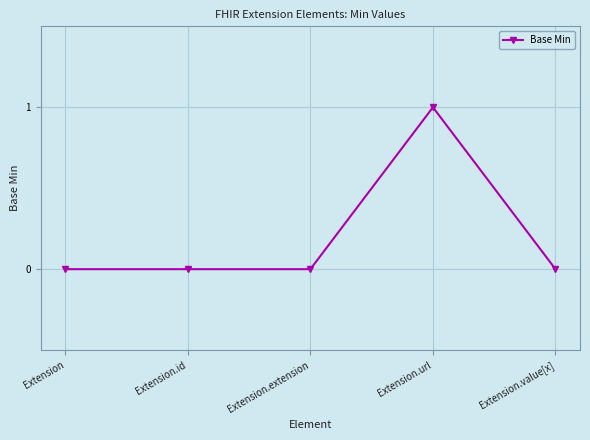

True or false: the data has more than 0 interior local peaks.

True